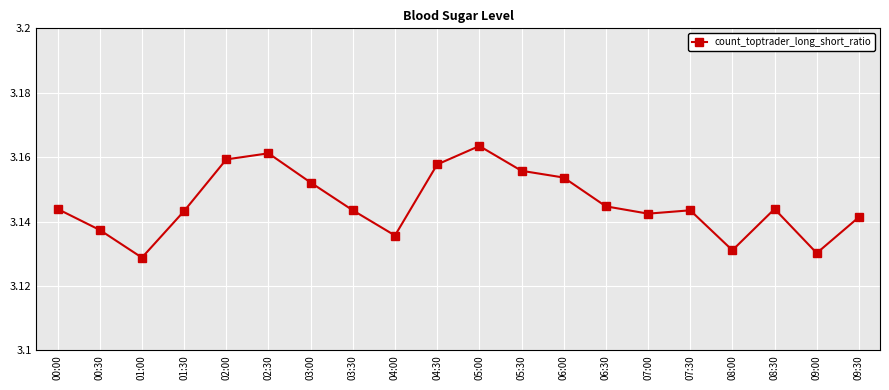

At which category does the data reach its first local peak?

02:30